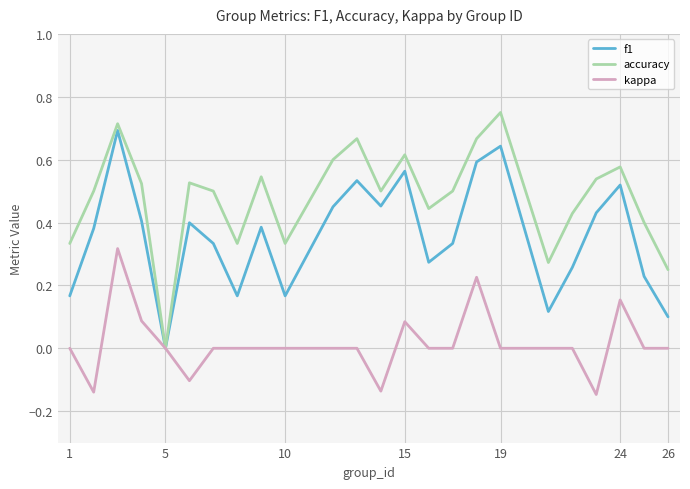

Which series has the largest total across all categories?

accuracy